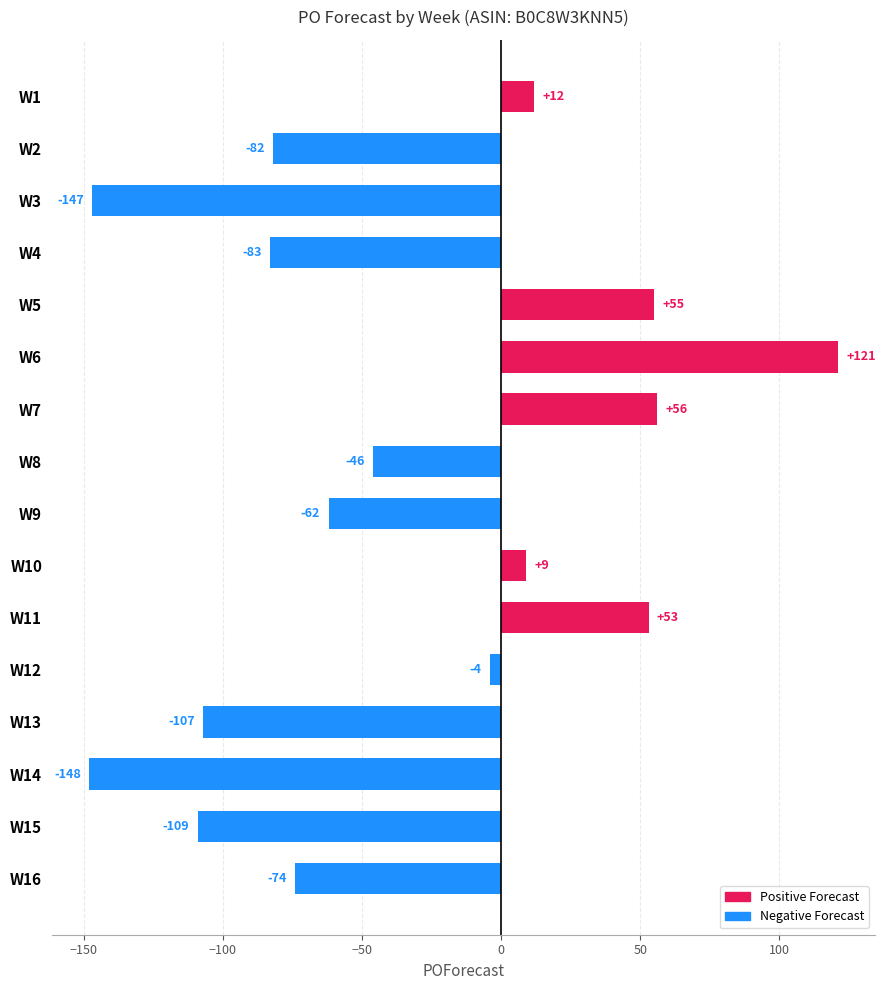

What is the change in value from W4 to W16?

+9